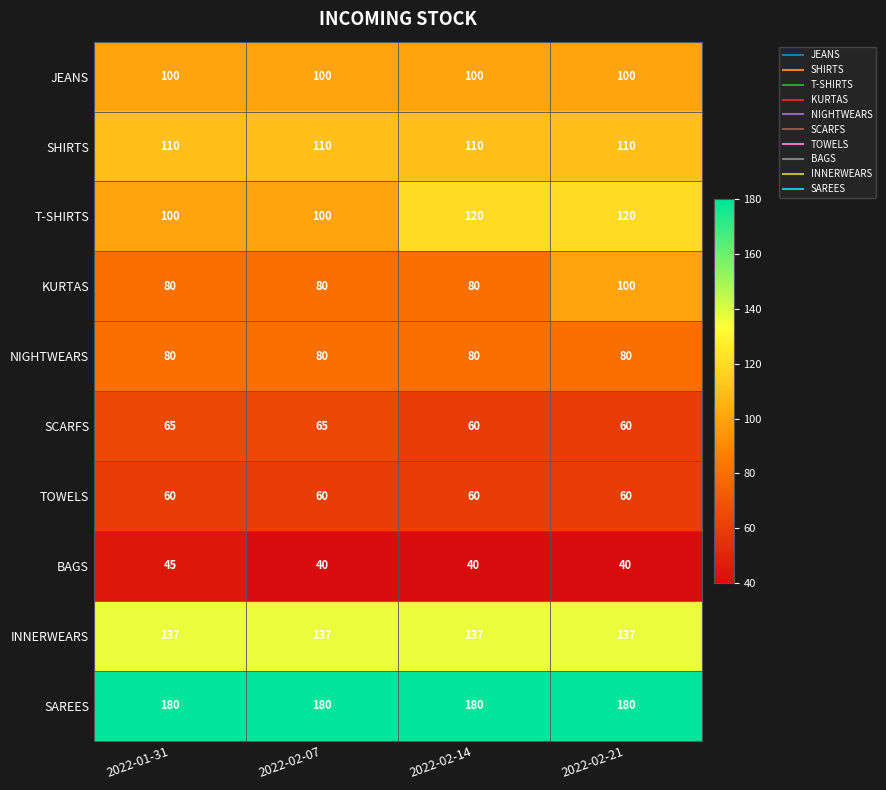

Which series changed the most between 2022-01-31 and 2022-02-14?

T-SHIRTS